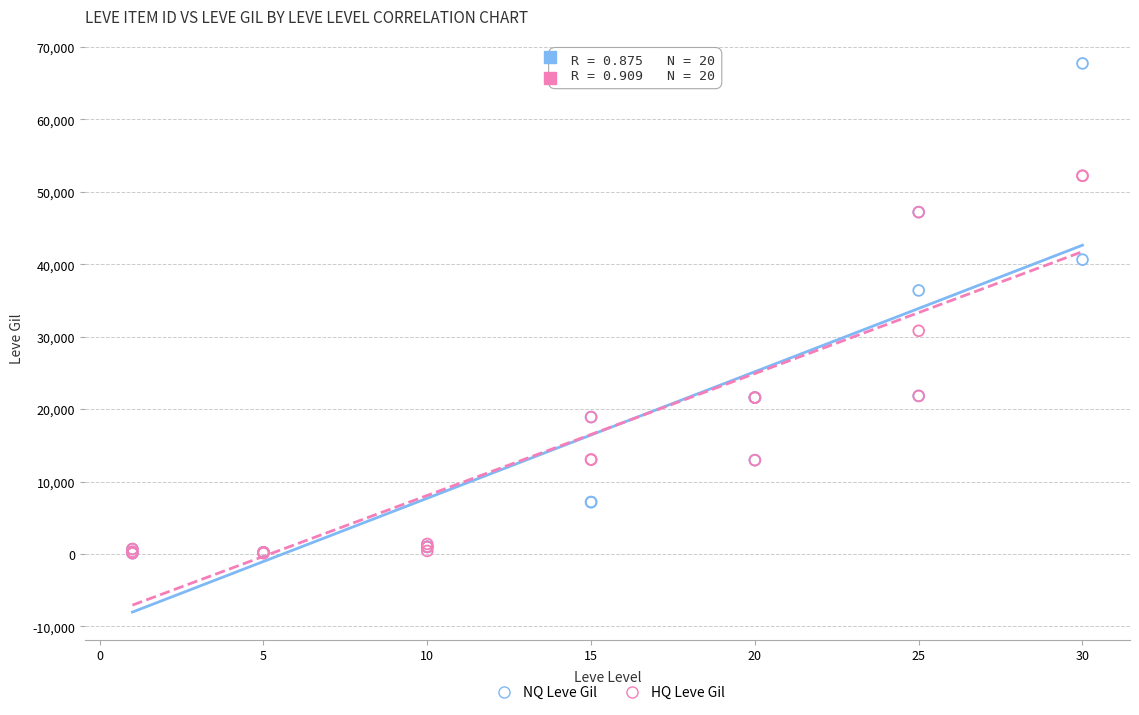

What are all the series names shown in the legend?

NQ Leve Gil, HQ Leve Gil